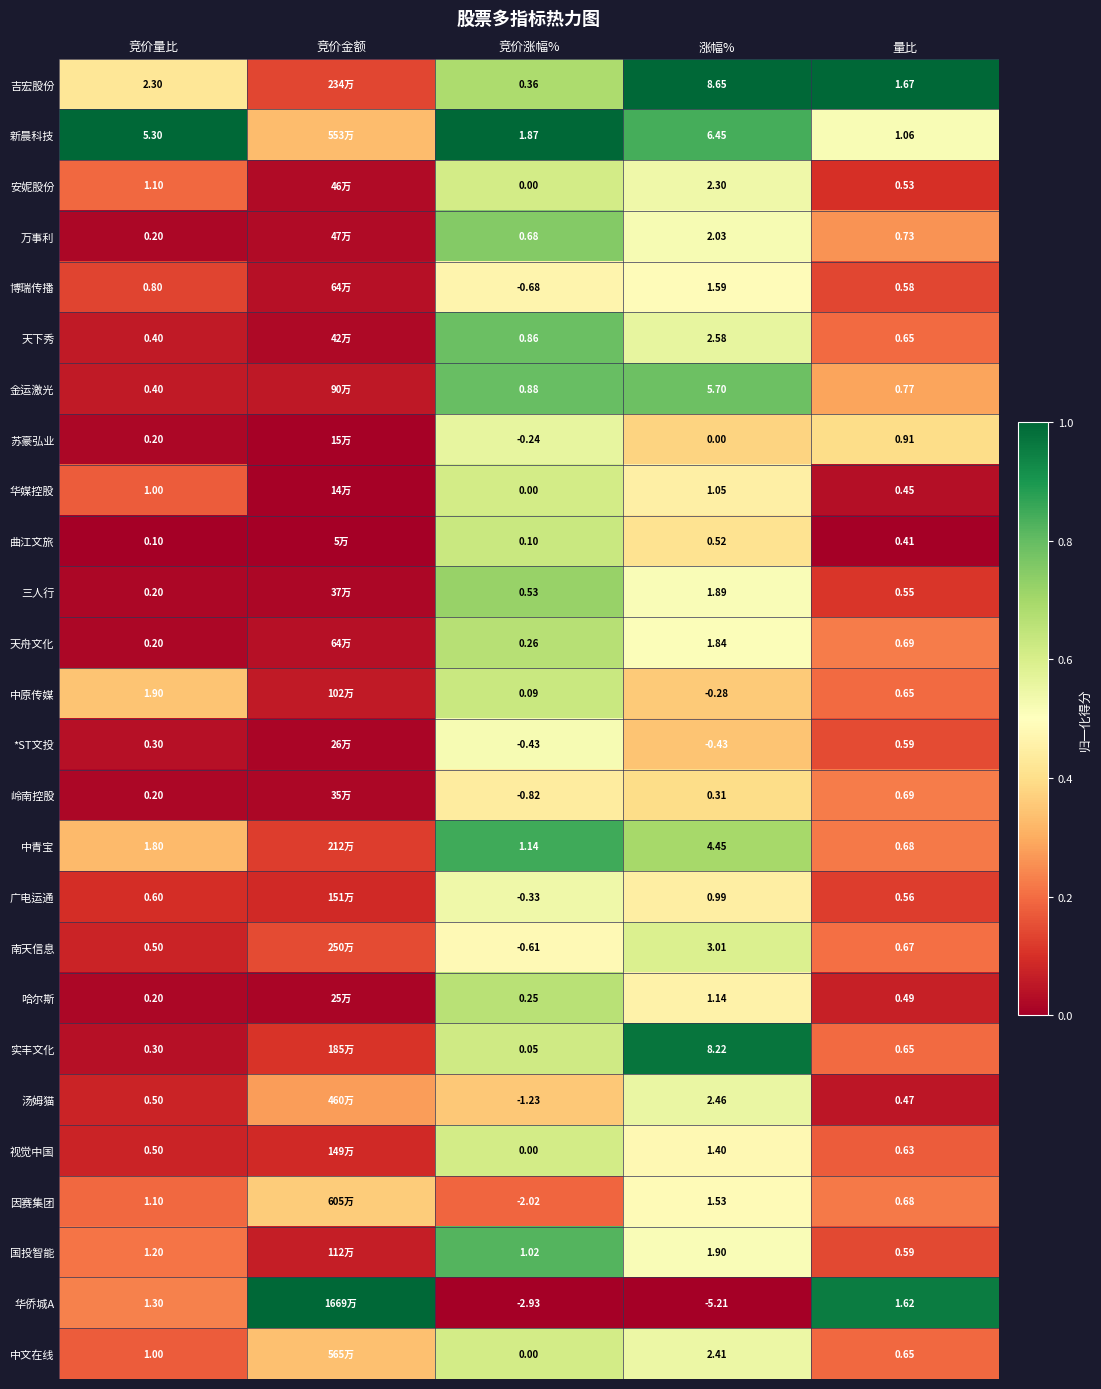

Rank the series by their maximum value, from highest to lowest.

吉宏股份, 新晨科技, 华侨城A, 实丰文化, 中青宝, 国投智能, 金运激光, 天下秀, 万事利, 三人行, 天舟文化, 哈尔斯, 曲江文旅, 中原传媒, 安妮股份, 华媒控股, 视觉中国, 中文在线, 南天信息, 苏豪弘业, 汤姆猫, 广电运通, *ST文投, 博瑞传播, 因赛集团, 岭南控股